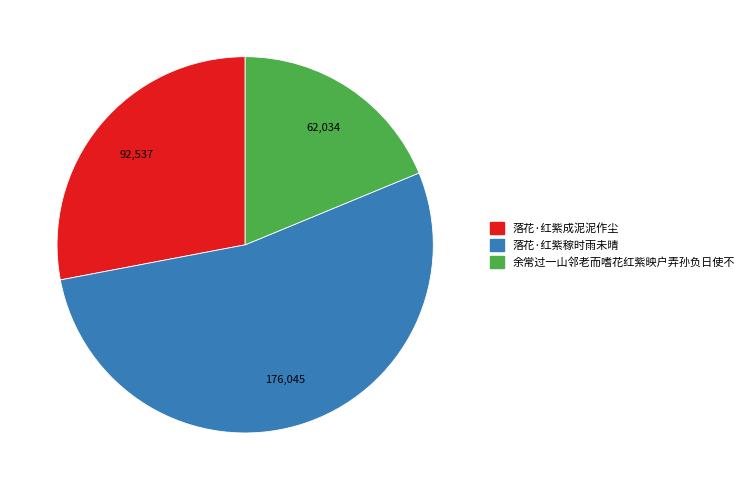

Combined, do 落花·红紫稼时雨未晴 and 余常过一山邻老而嗜花红紫映户弄孙负日使不 account for over 50%?

Yes